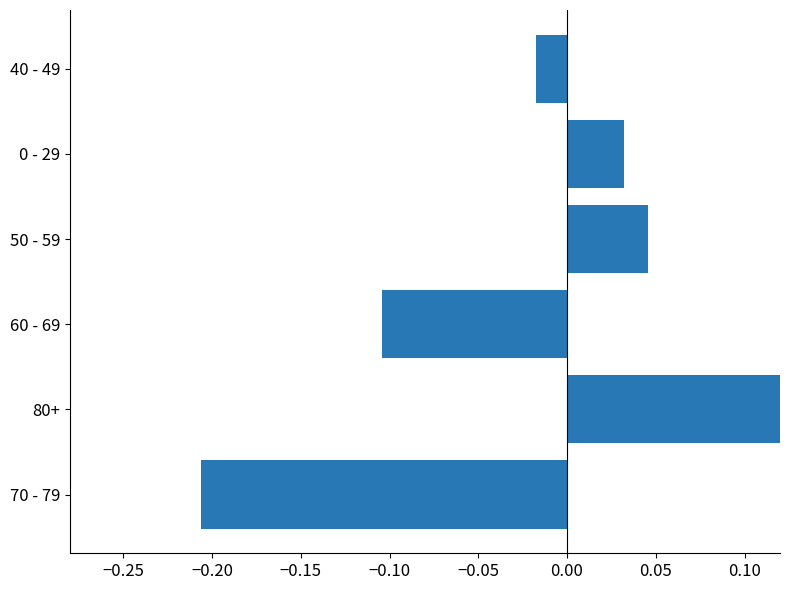

How many values are above zero?

3